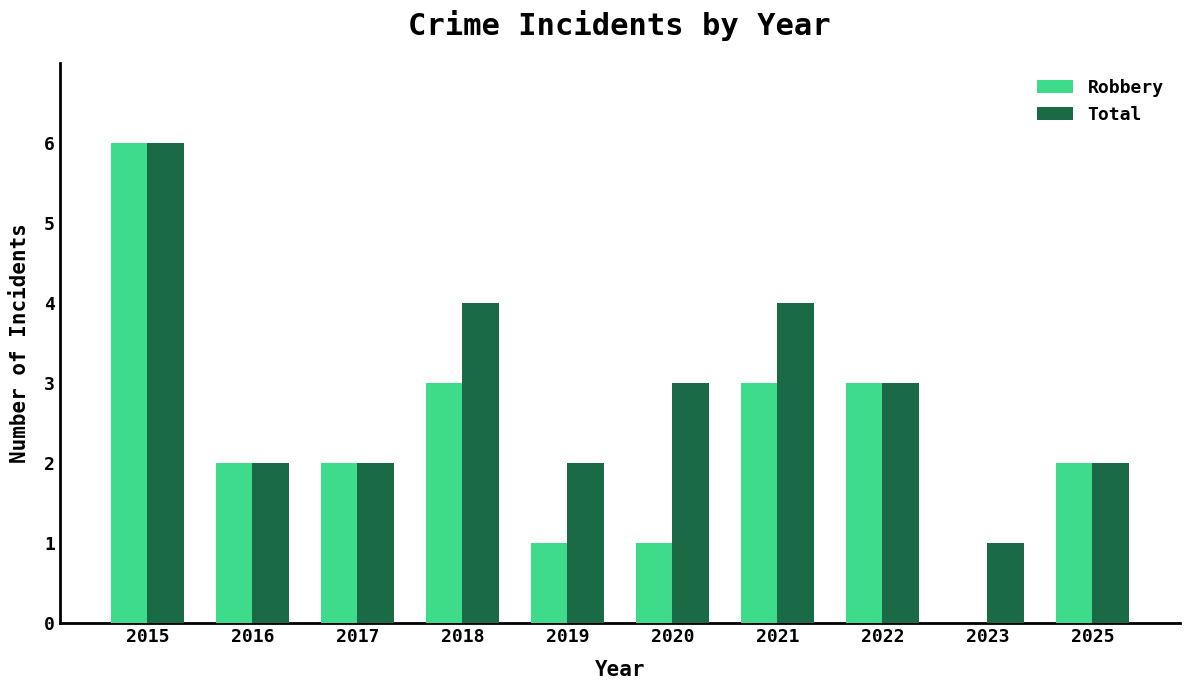

At which category is the sum across all series the highest?

2015